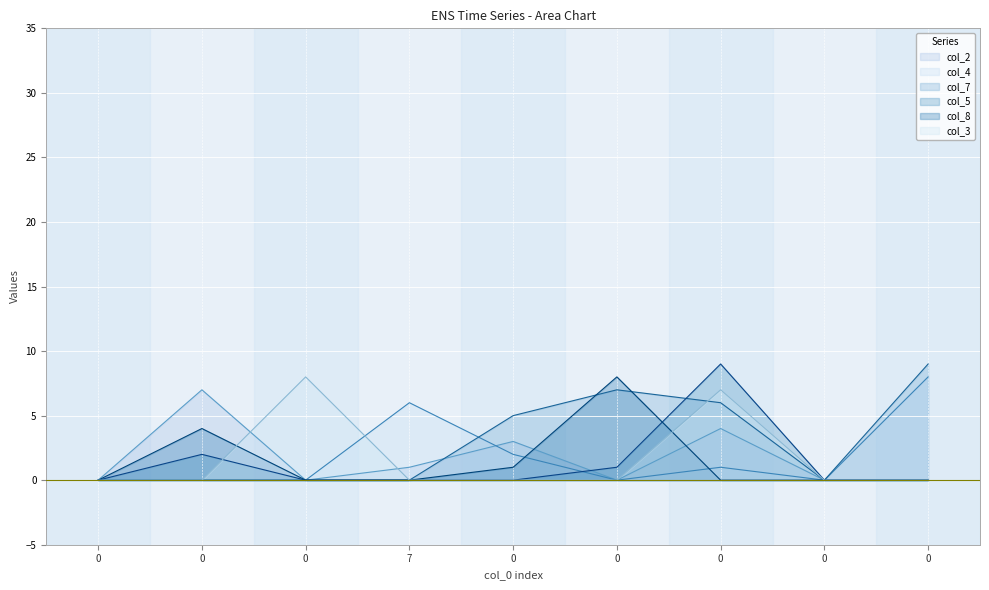

Reading right to left, what are all the values shown in this chart?

col_2: 0=0	0=0	0=4	0=0	0=3	7=1	0=0	0=7	0=0
col_4: 0=8	0=0	0=1	0=0	0=2	7=6	0=0	0=0	0=0
col_7: 0=9	0=0	0=6	0=7	0=5	7=0	0=0	0=0	0=0
col_5: 0=0	0=0	0=9	0=1	0=0	7=0	0=0	0=2	0=0
col_8: 0=0	0=0	0=0	0=8	0=1	7=0	0=0	0=4	0=0
col_3: 0=0	0=0	0=7	0=0	0=0	7=0	0=8	0=0	0=0